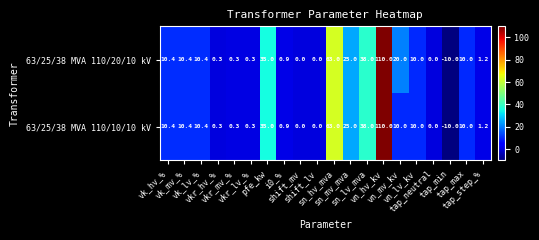

Which series has the largest total across all categories?

63/25/38 MVA 110/20/10 kV